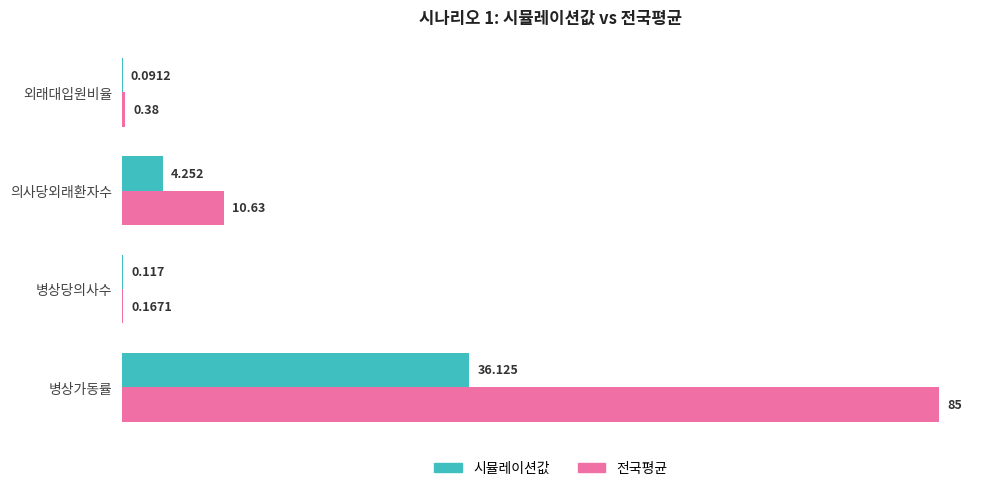

Which series has the largest total across all categories?

전국평균